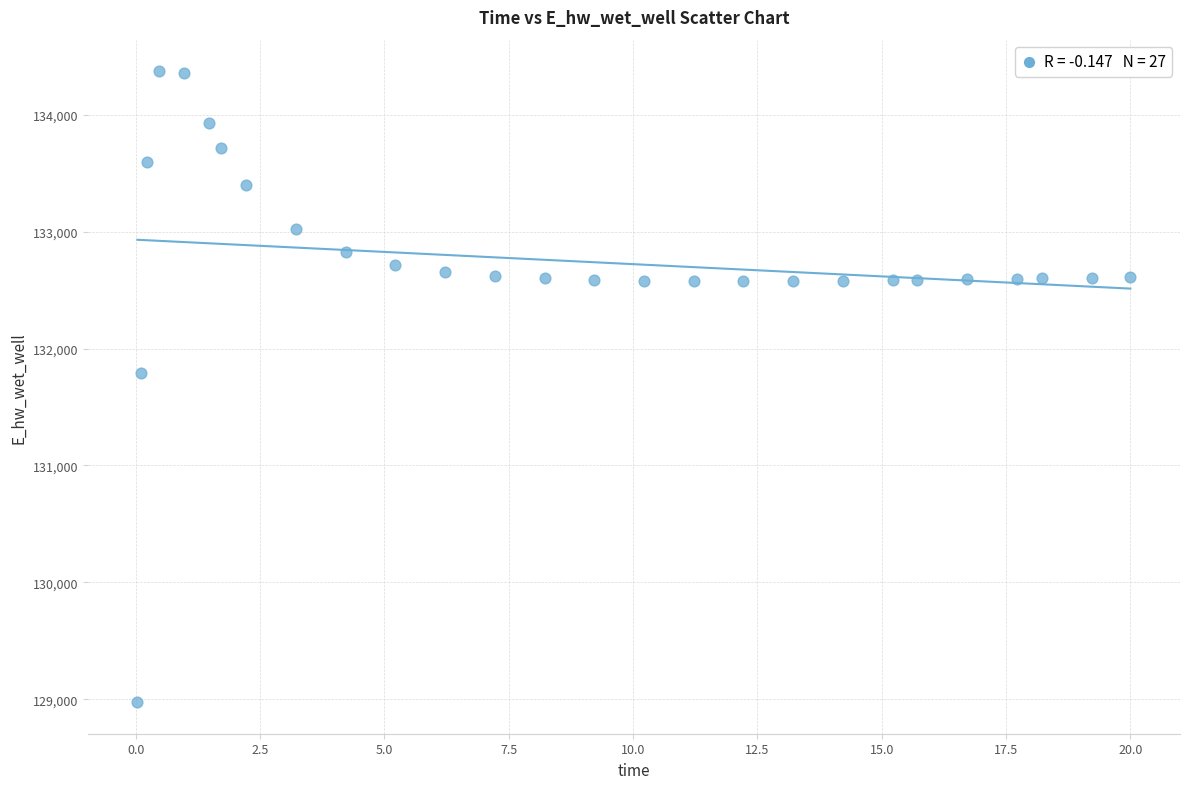

What Y value in the scatter plot is closest to 131674?

131790.9